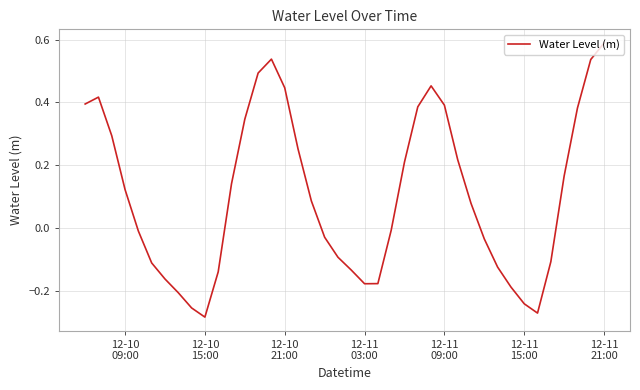

Reading left to right, what are all the values shown in this chart?

0.4	0.4	0.3	0.1	-0.0	-0.1	-0.2	-0.2	-0.3	-0.3	-0.1	0.1	0.3	0.5	0.5	0.4	0.3	0.1	-0.0	-0.1	-0.1	-0.2	-0.2	-0.0	0.2	0.4	0.5	0.4	0.2	0.1	-0.0	-0.1	-0.2	-0.2	-0.3	-0.1	0.2	0.4	0.5	0.6